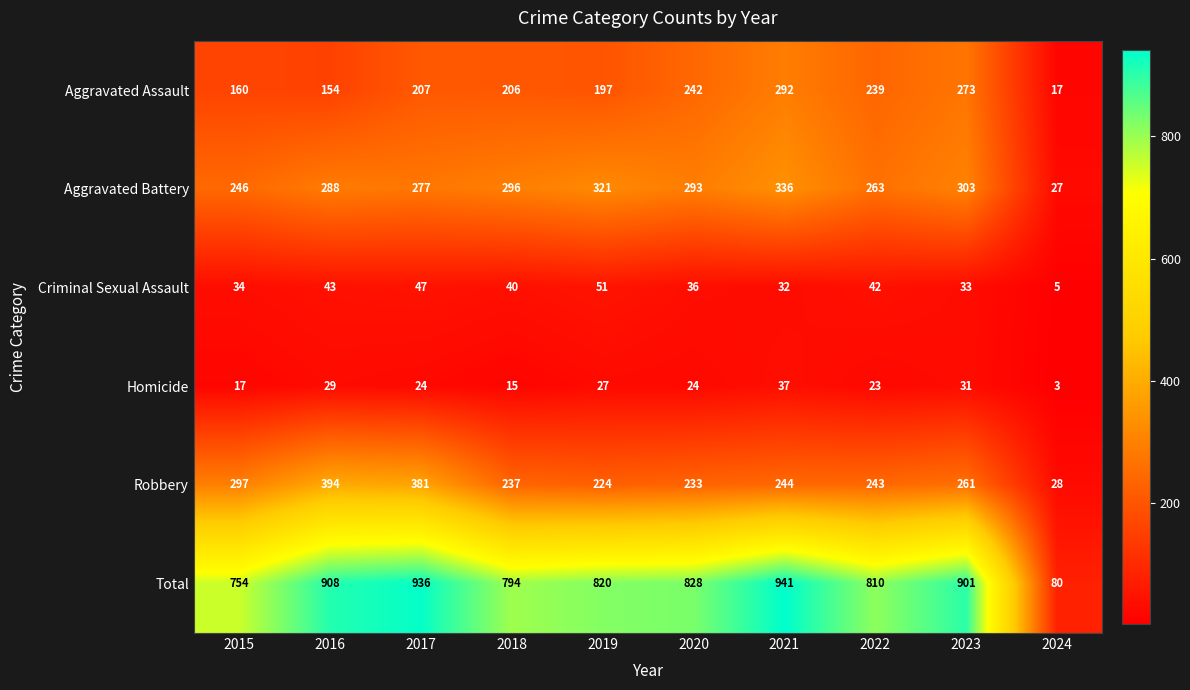

At how many categories does at least one series exceed 31?

10